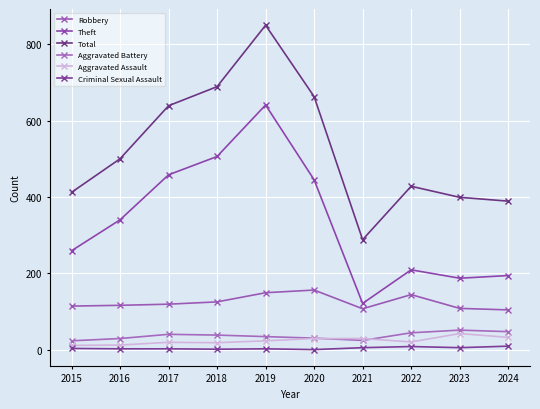

How many lines are shown in the chart?

6